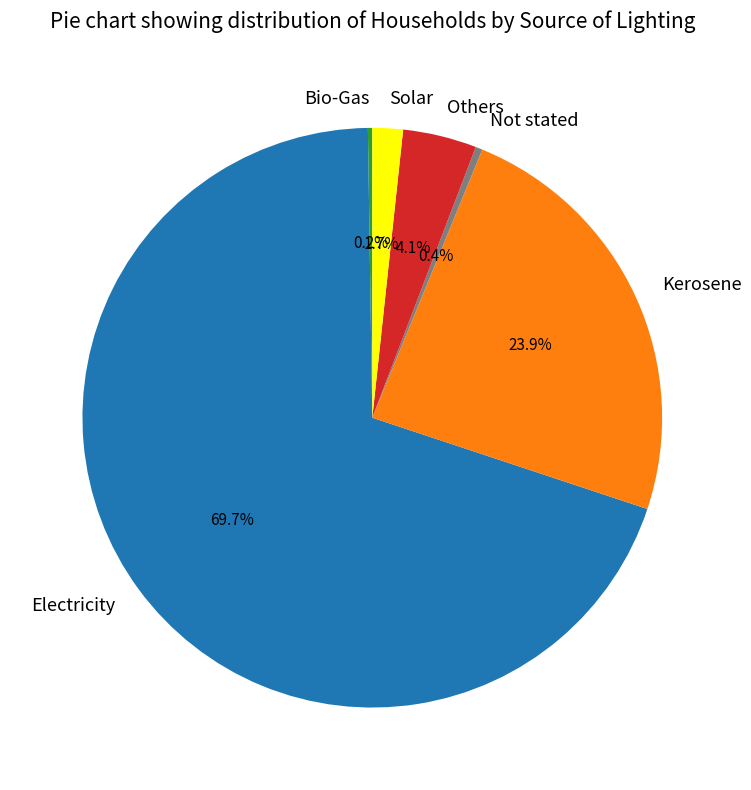

Which category has the biggest portion of the pie?

Electricity